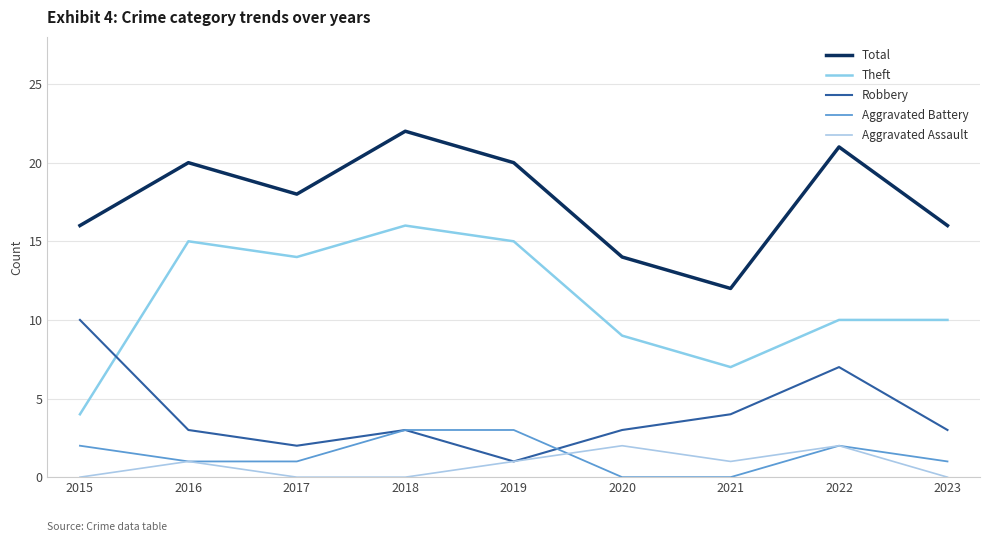

Is it true that Aggravated Assault equals 2 at 2016?

False